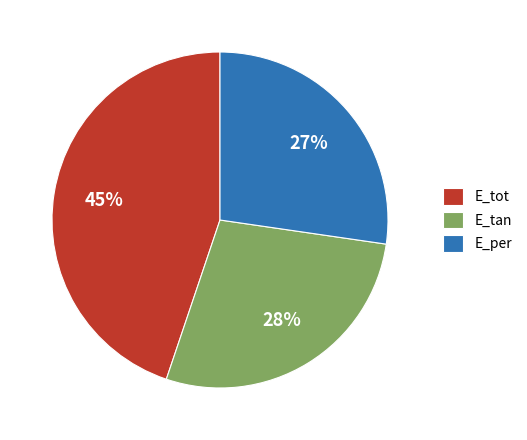

Between E_tot and E_per, which is larger?

E_tot